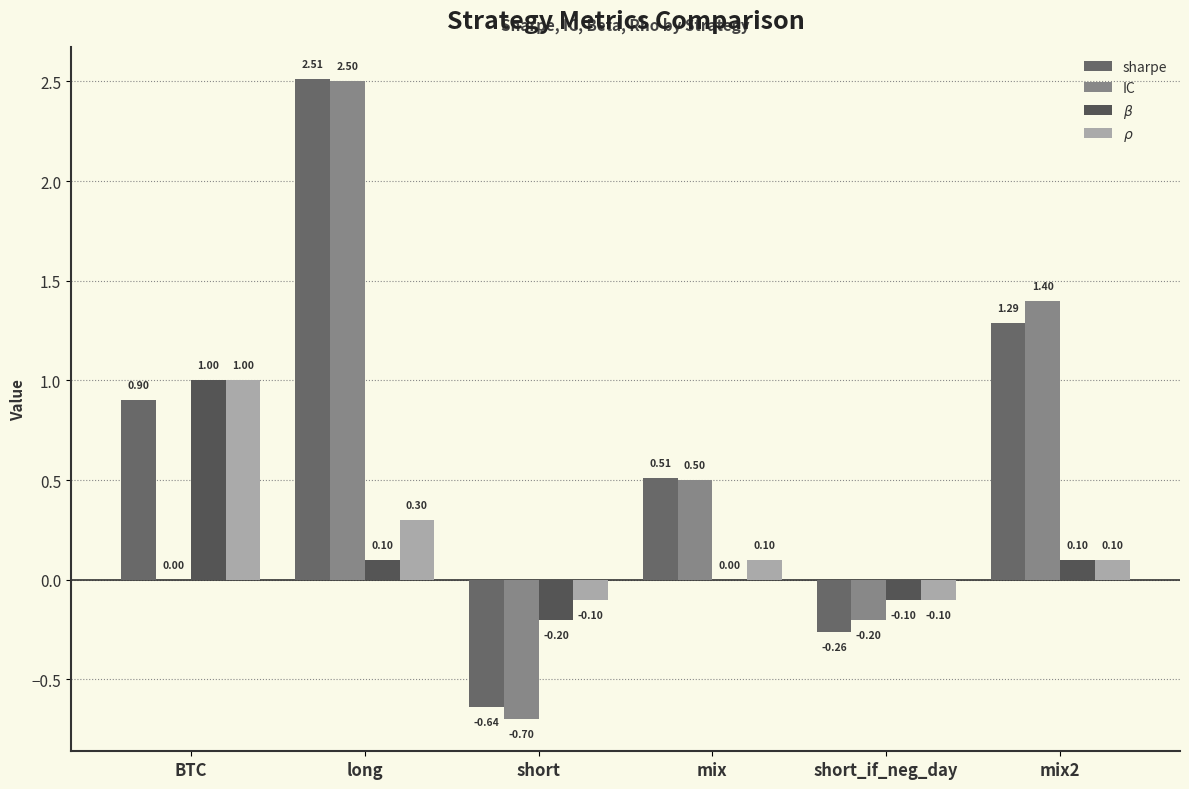

What is the total value across all series at mix?

1.1